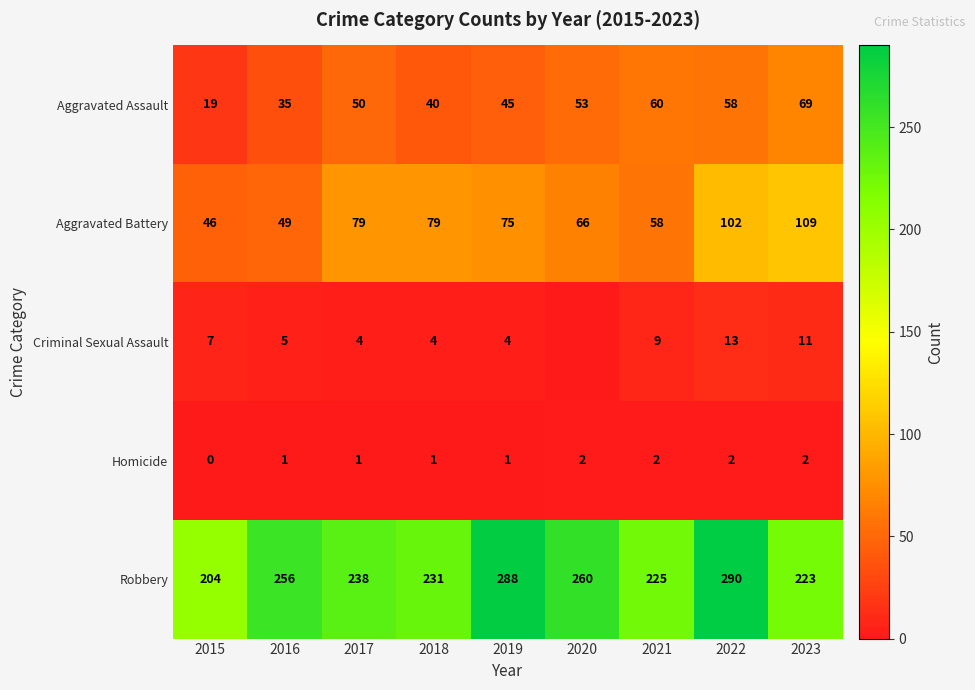

What is the difference between the highest and lowest values at 2020?

260